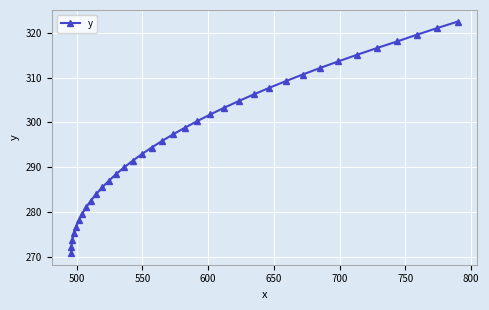

What is the average value?

296.6